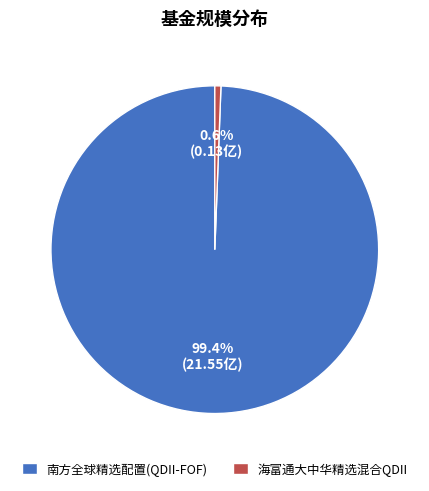

Is it true that 海富通大中华精选混合QDII is 6% of the pie?

False